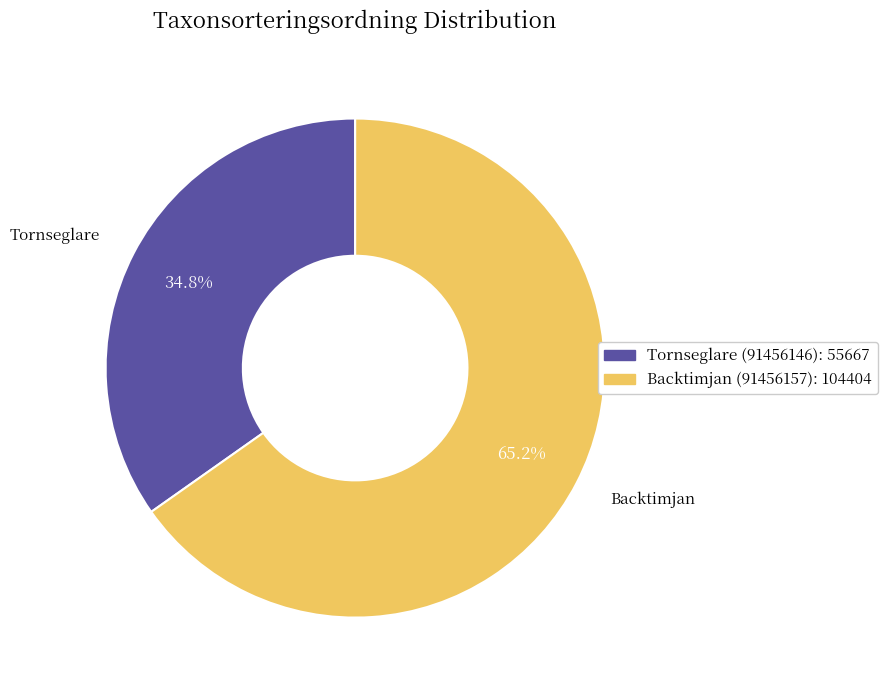

To the nearest percent, what percentage of the pie is Backtimjan (91456157)?

65%